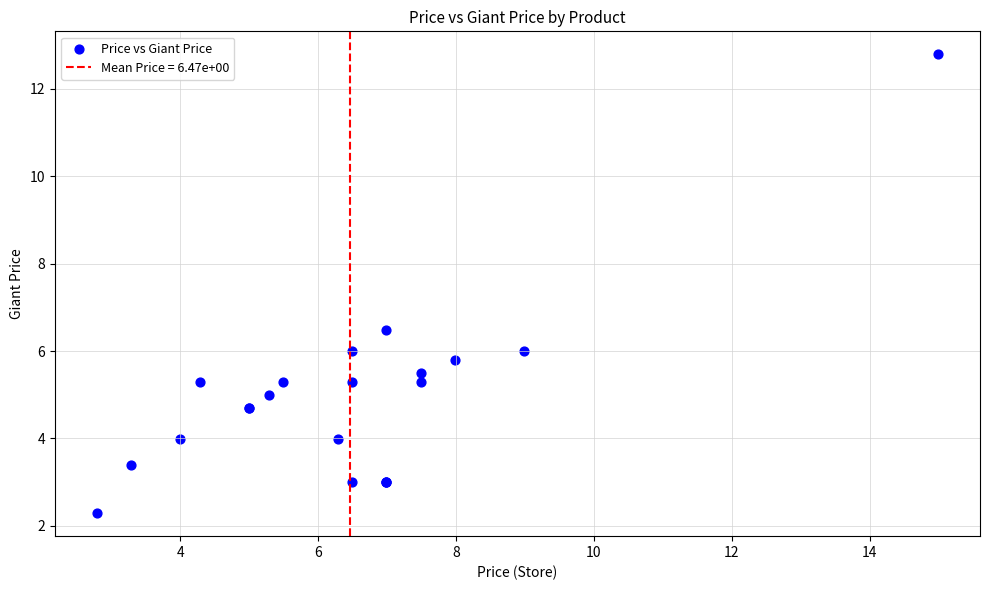

What Y value in the scatter plot is closest to 7?

6.5